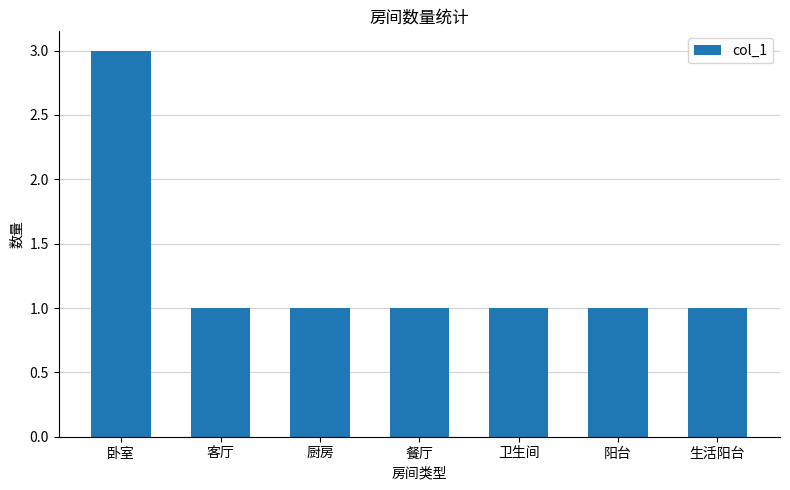

Read the value at 卧室.

3